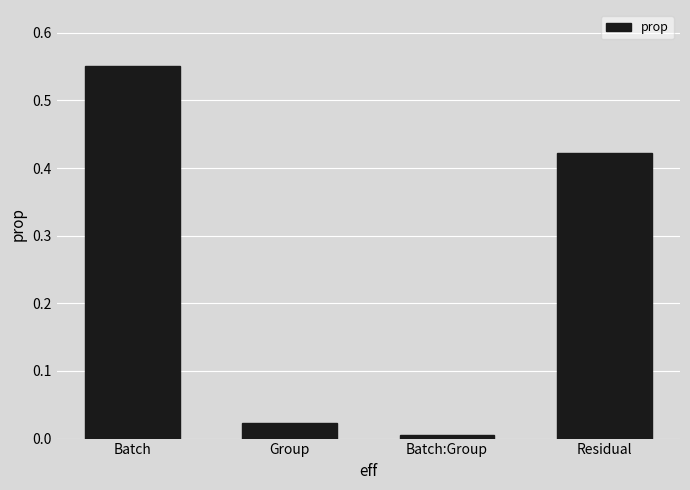

What is the change in value from Batch to Batch:Group?

-0.5